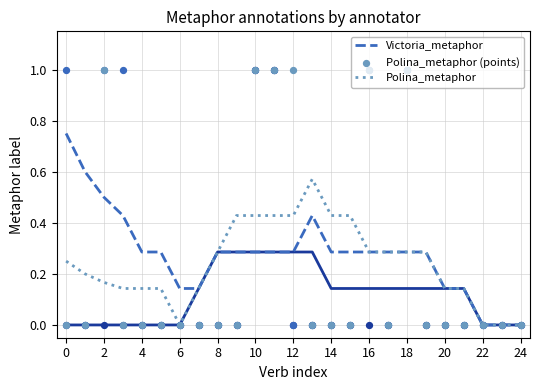

Is the value of Elena_metaphor (points) at 13 greater than the value of Polina_metaphor at 6?

No